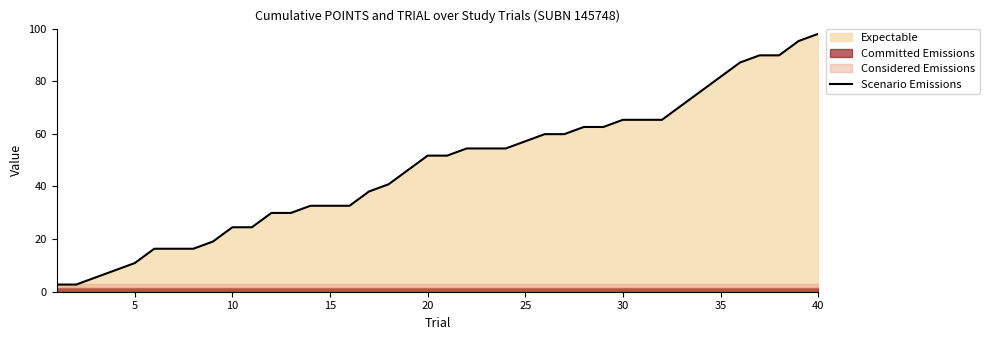

How many values exceed 51?

21